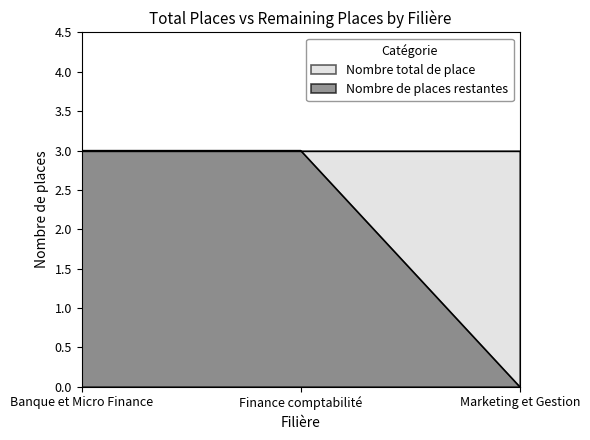

Count the values in the range 0 to 3.

3